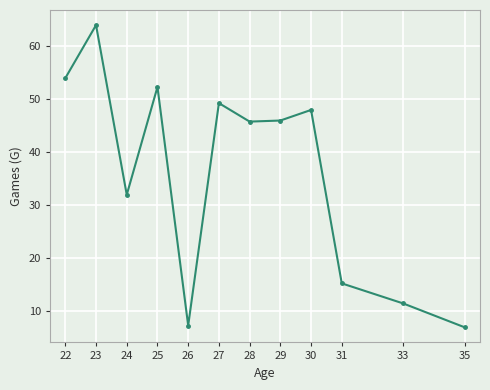

How many interior local valleys (lower than both neighbors) does the data have?

3